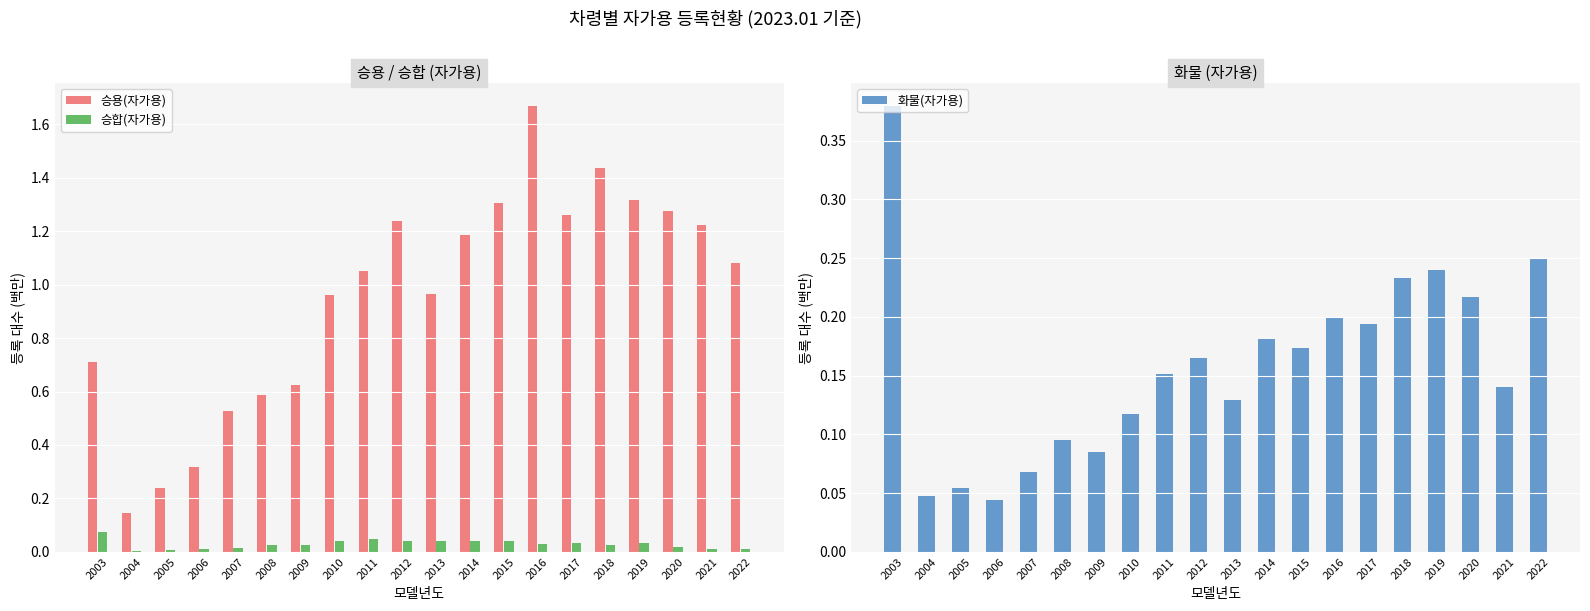

What are all the series names shown in the legend?

승용(자가용), 승합(자가용), 화물(자가용)